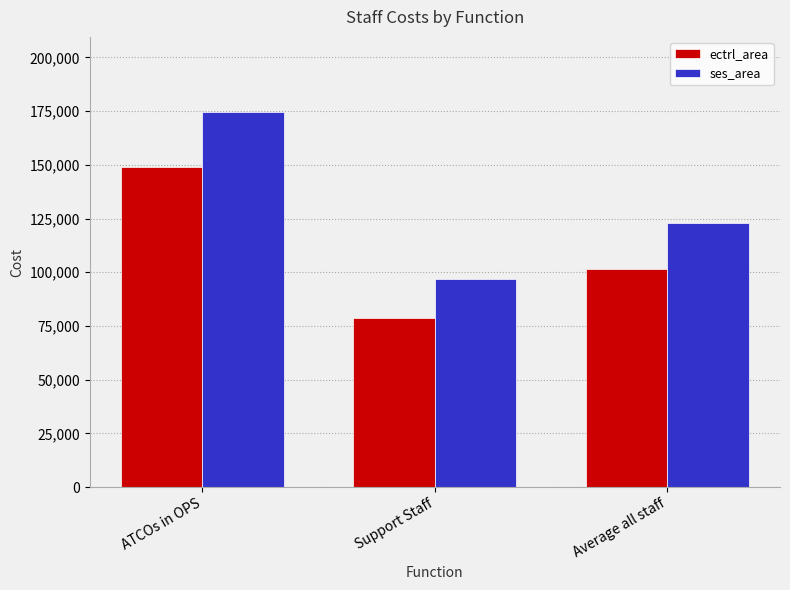

What is the sum of all ectrl_area values?

328900